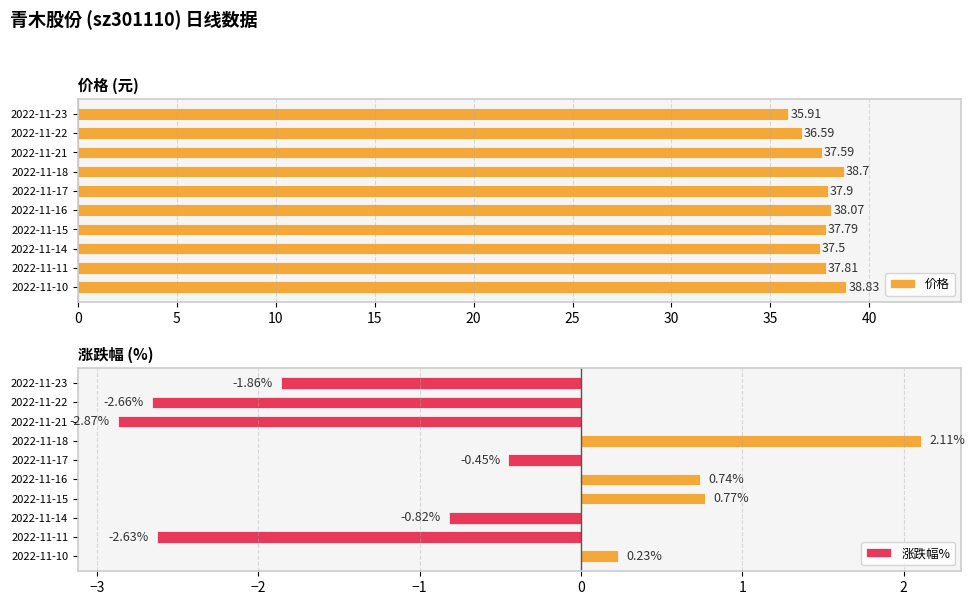

How many data points in 价格 are less than 37?

2